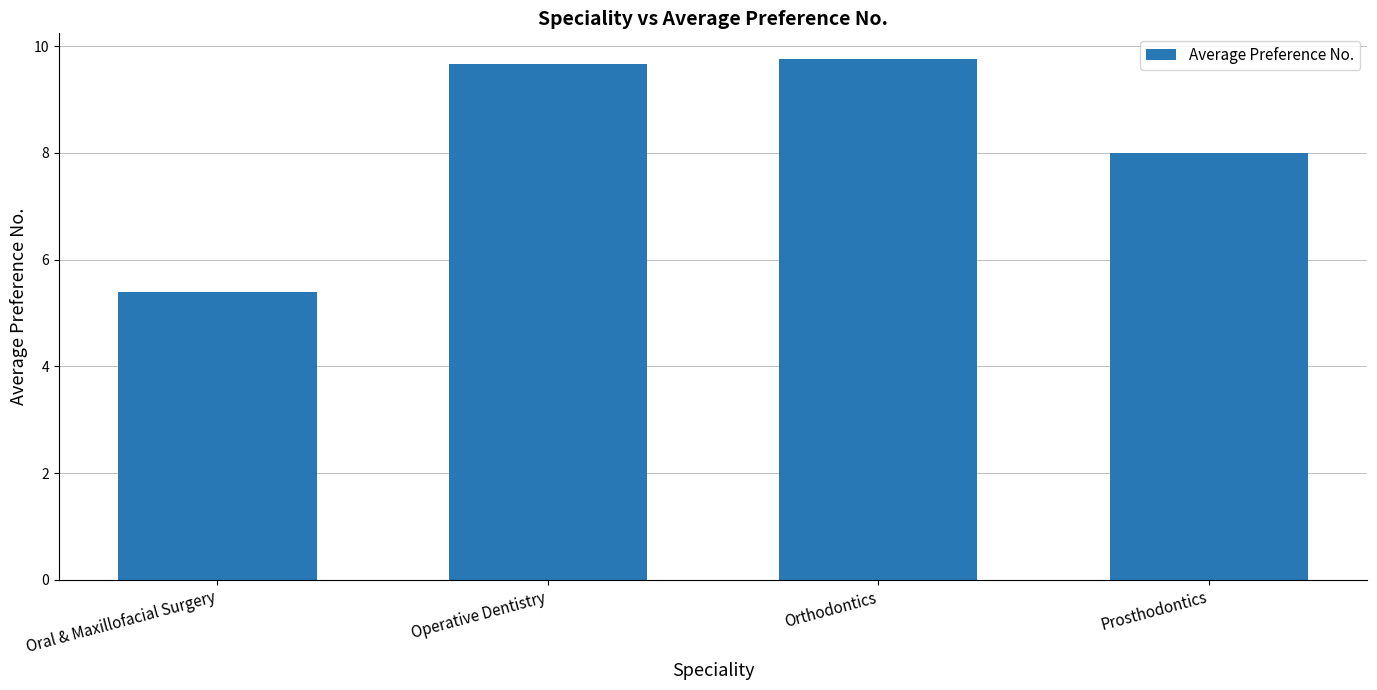

How many distinct data groups are displayed?

1